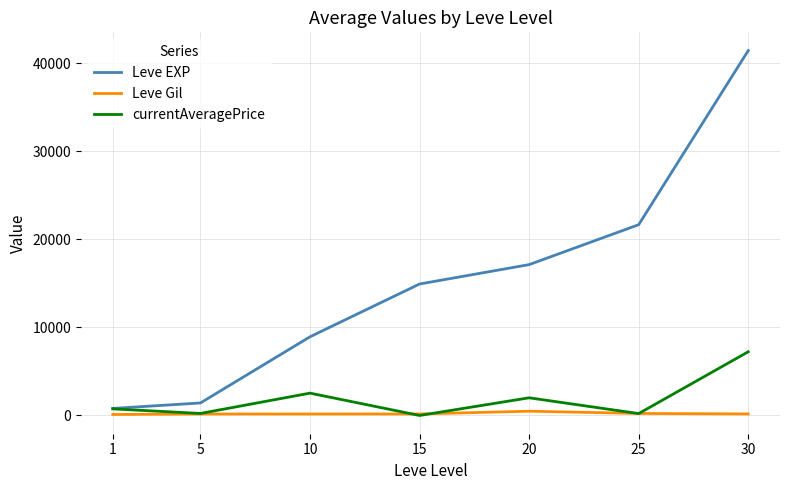

What is the difference between the highest and lowest values at 15?

14920.0